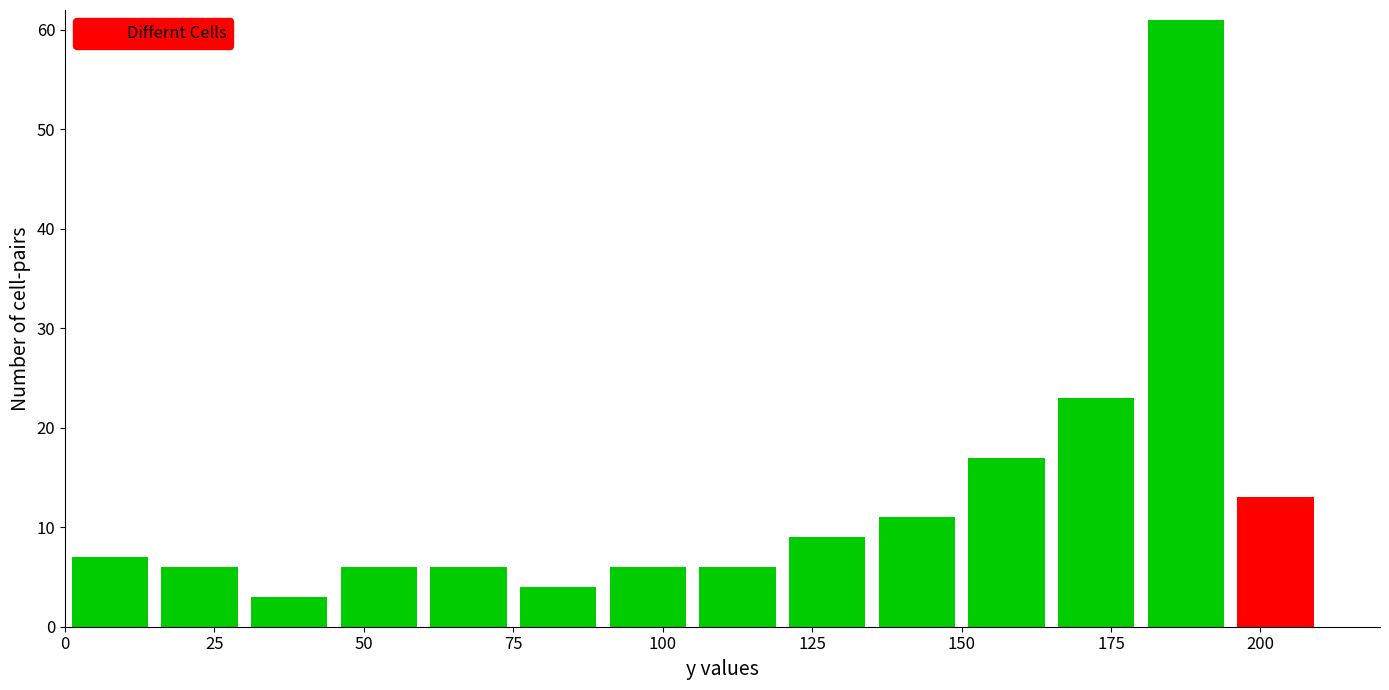

Read against the x-axis, roughly where is the centre of the tallest bar?

190